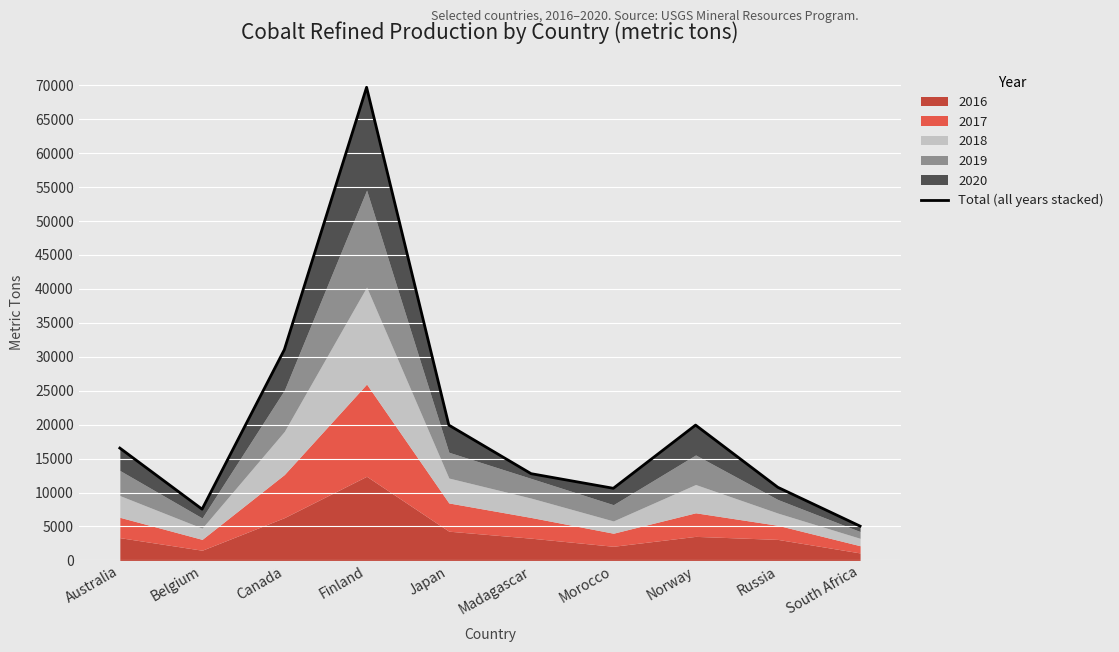

True or false: the data shows 11692 at Norway.

False